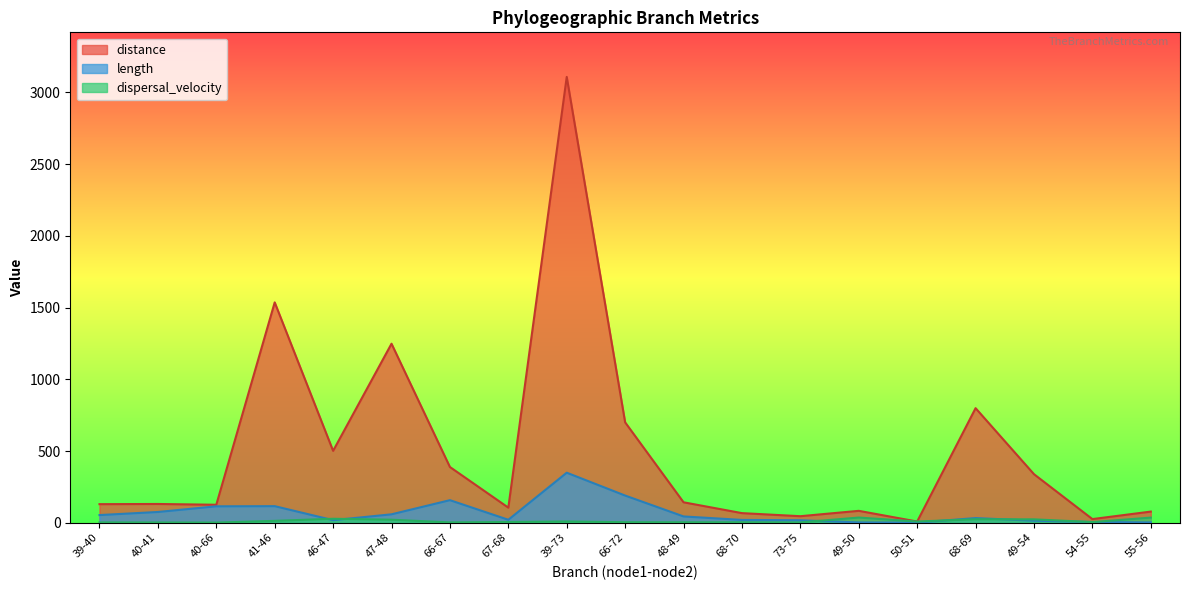

How many lines are shown in the chart?

3